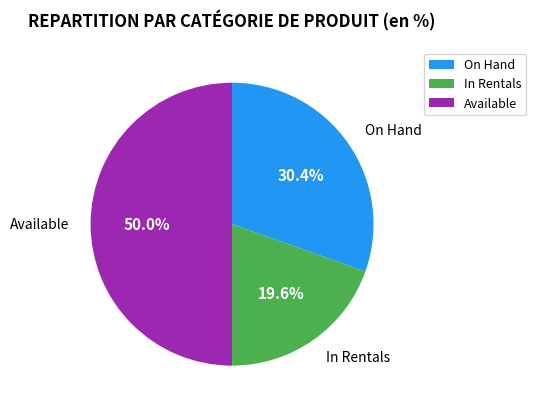

How many segments does this pie chart have?

3